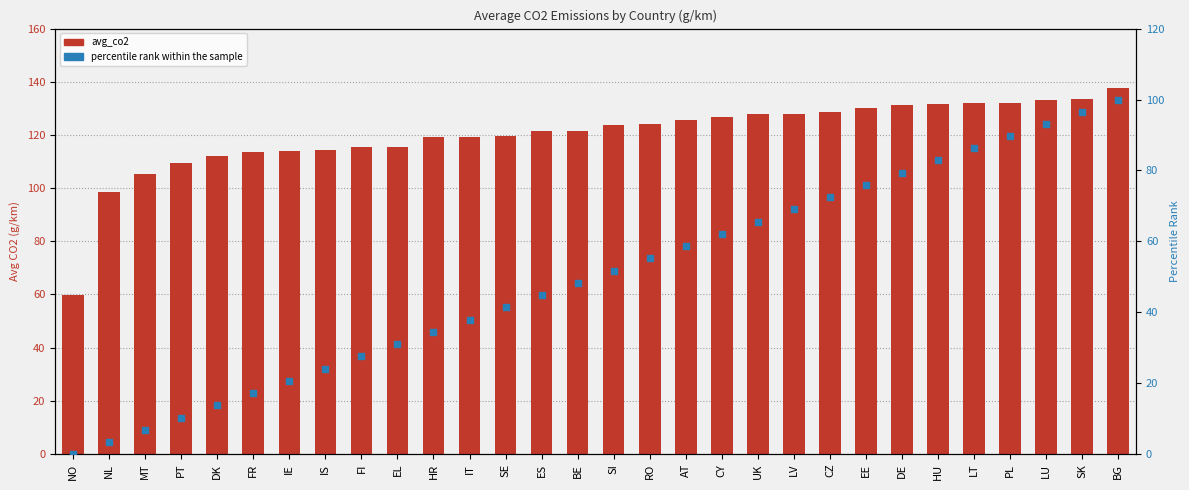

What is the total value across all series at SE?

161.1